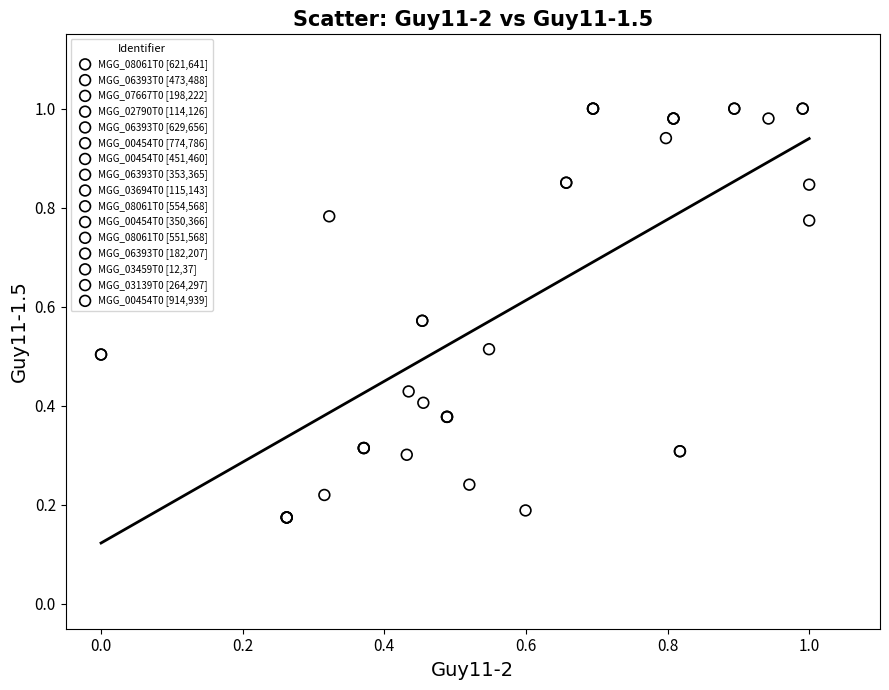

Which series contains the lowest Y value?

MGG_06393T0 [182,207]